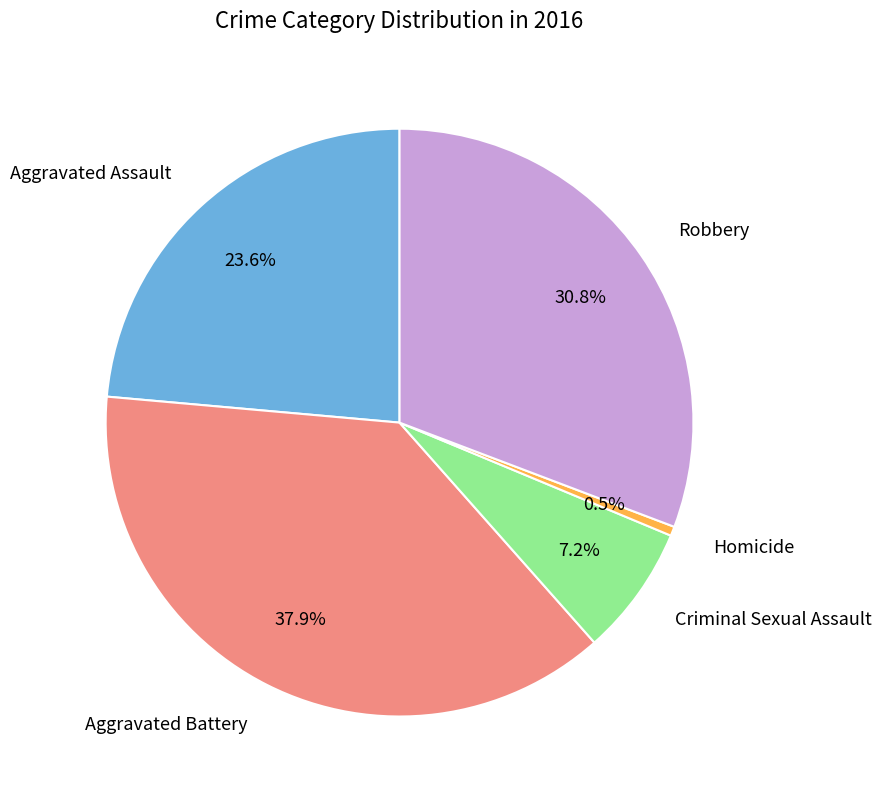

Count the number of slices in the pie.

5